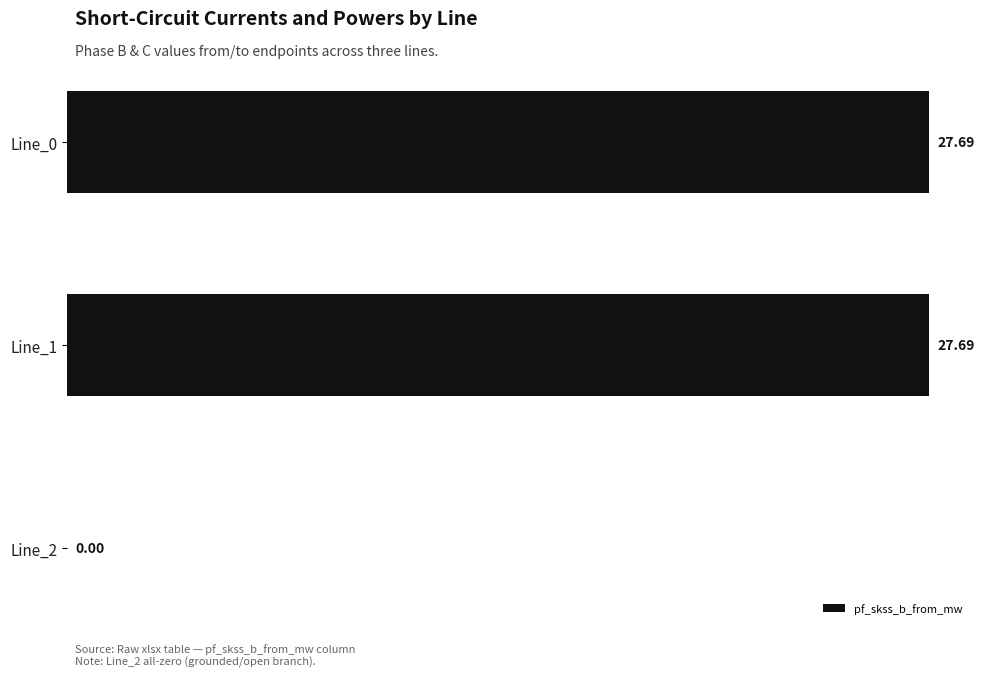

What is the sum of all values?

55.4